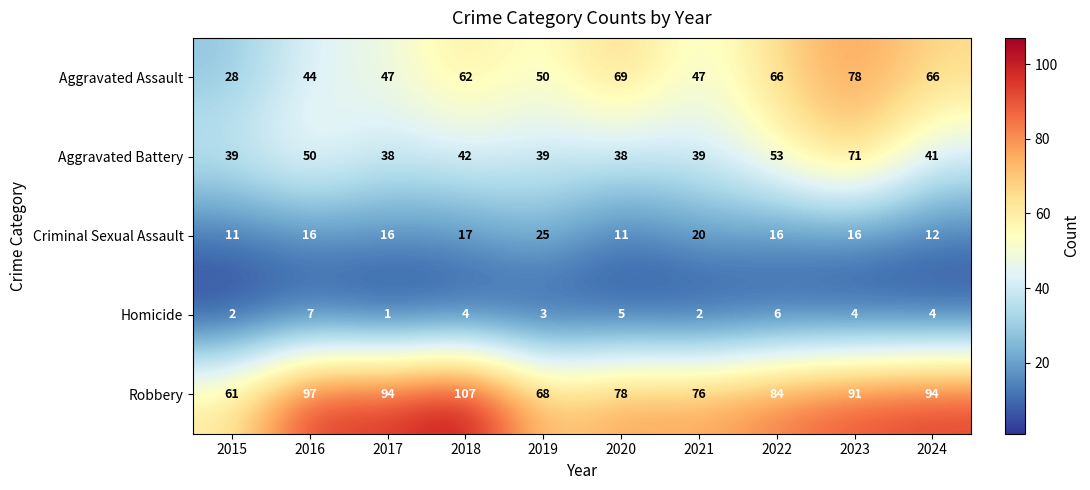

Count the Homicide values in the range 2 to 5.

7